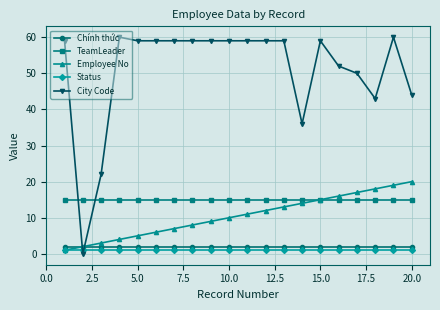

True or false: Chính thức and City Code cross at least once.

True